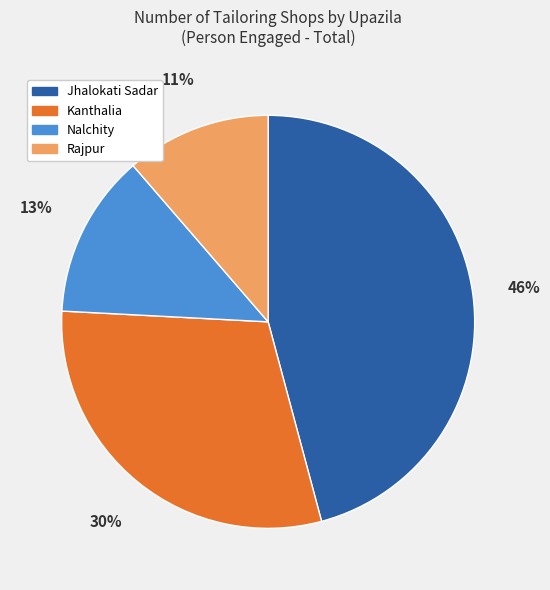

Is there any slice that represents more than half of the pie?

No